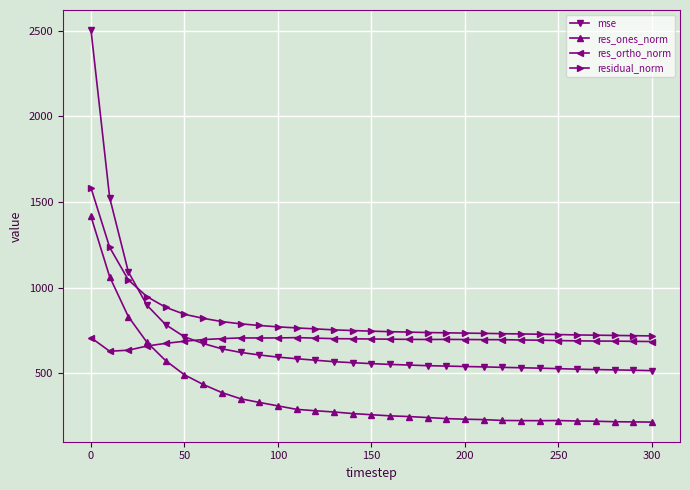

What is the lowest value of the res_ones_norm series?

214.5